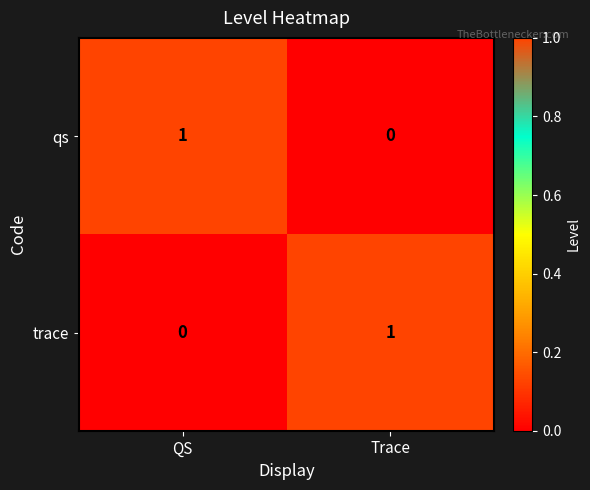

List the labels in order of qs value, smallest first.

Trace, QS